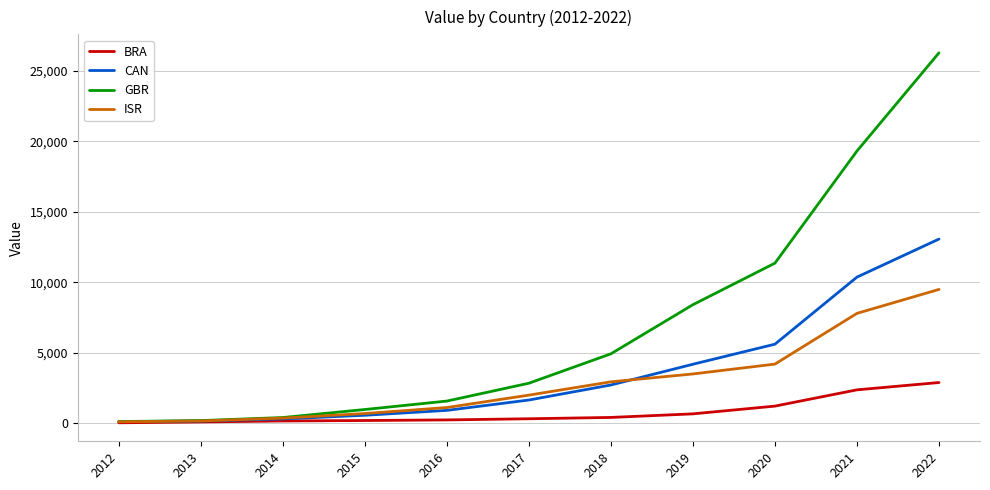

What is the sum of all GBR values?

76438